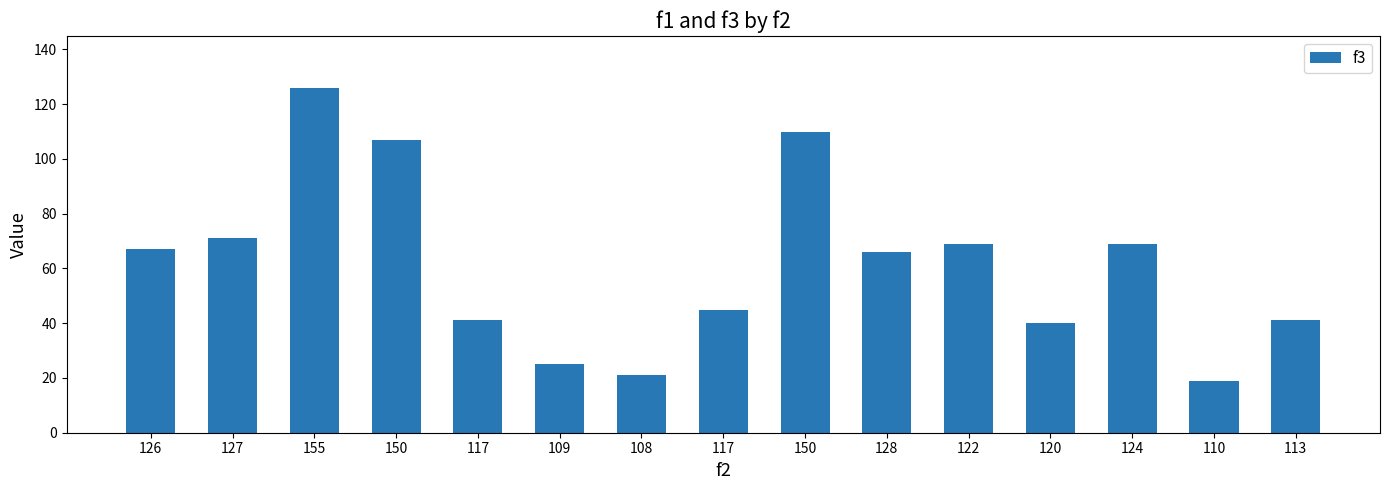

What is the maximum value shown in the chart?

126